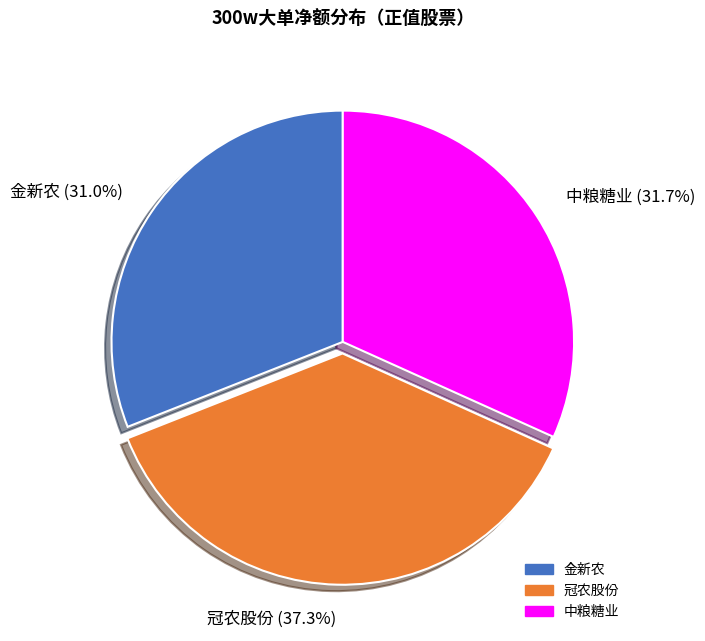

Count the number of slices in the pie.

3